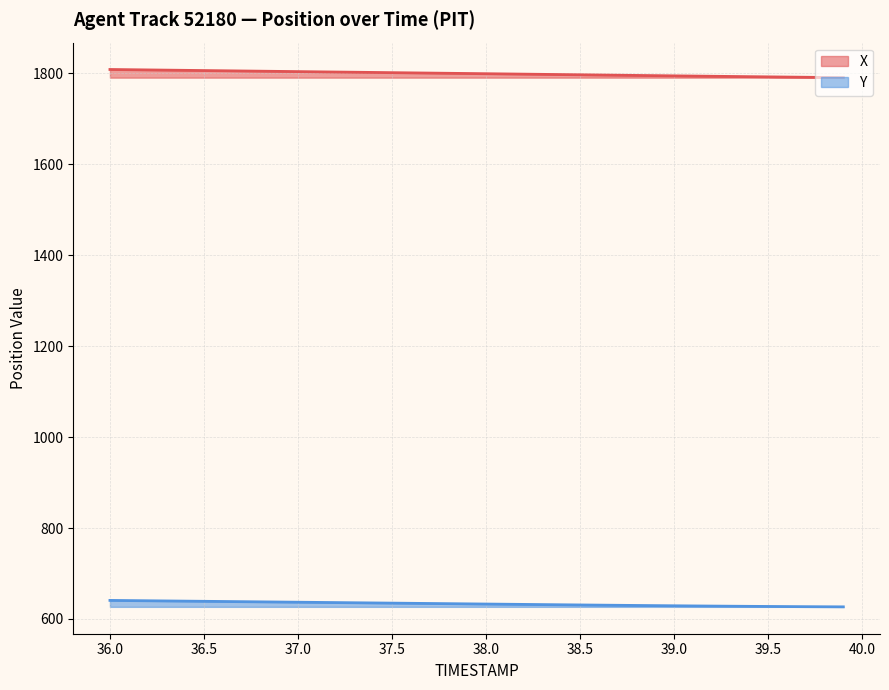

How many values in the Y series exceed 633?

20